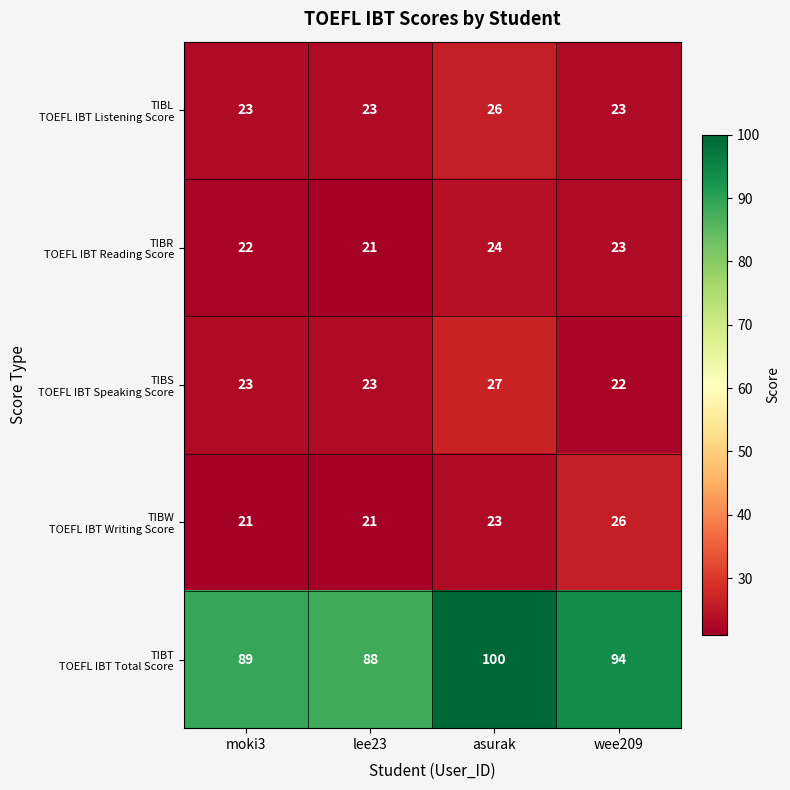

At which category is the sum across all series the highest?

asurak